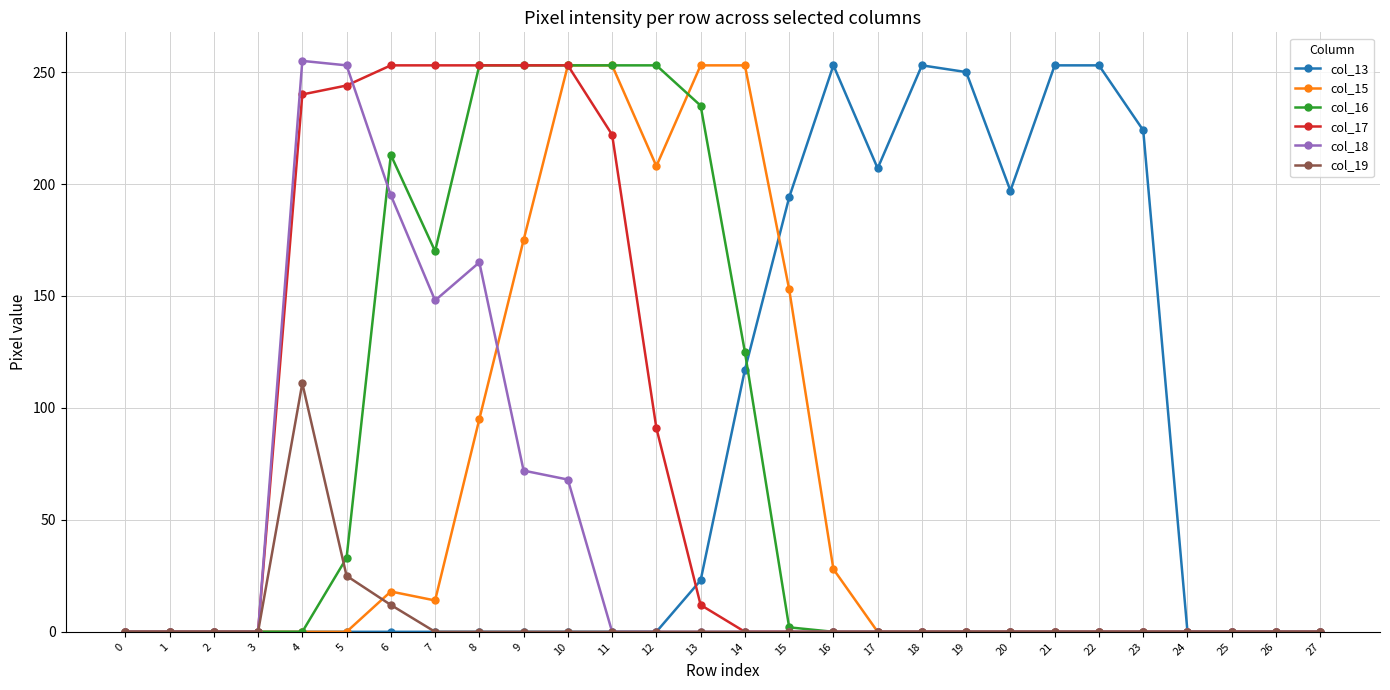

Reading left to right, list all the values displayed in this chart.

col_13: 0	0	0	0	0	0	0	0	0	0	0	0	0	23	117	194	253	207	253	250	197	253	253	224	0	0	0	0
col_15: 0	0	0	0	0	0	18	14	95	175	253	253	208	253	253	153	28	0	0	0	0	0	0	0	0	0	0	0
col_16: 0	0	0	0	0	33	213	170	253	253	253	253	253	235	125	2	0	0	0	0	0	0	0	0	0	0	0	0
col_17: 0	0	0	0	240	244	253	253	253	253	253	222	91	12	0	0	0	0	0	0	0	0	0	0	0	0	0	0
col_18: 0	0	0	0	255	253	195	148	165	72	68	0	0	0	0	0	0	0	0	0	0	0	0	0	0	0	0	0
col_19: 0	0	0	0	111	25	12	0	0	0	0	0	0	0	0	0	0	0	0	0	0	0	0	0	0	0	0	0